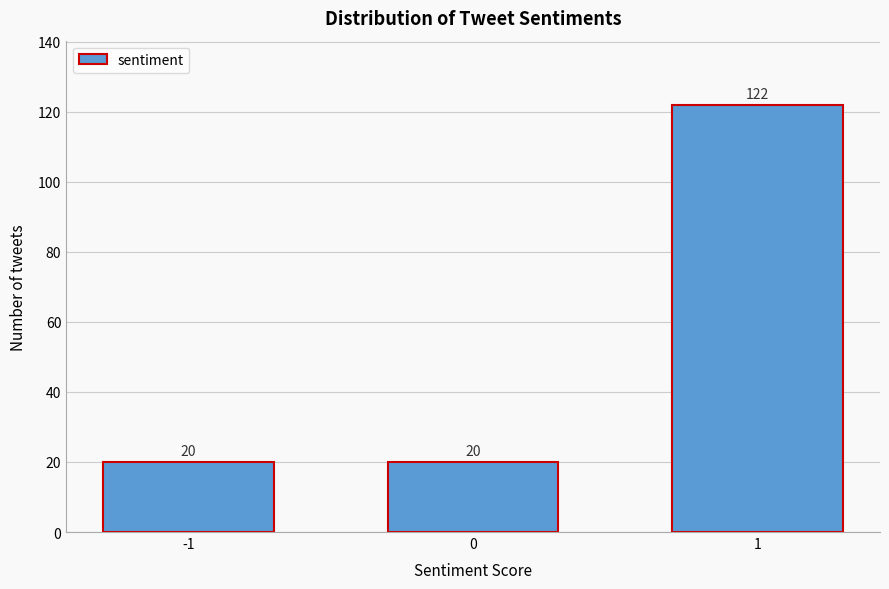

Reading left to right, what are all the values shown in this chart?

20	20	122